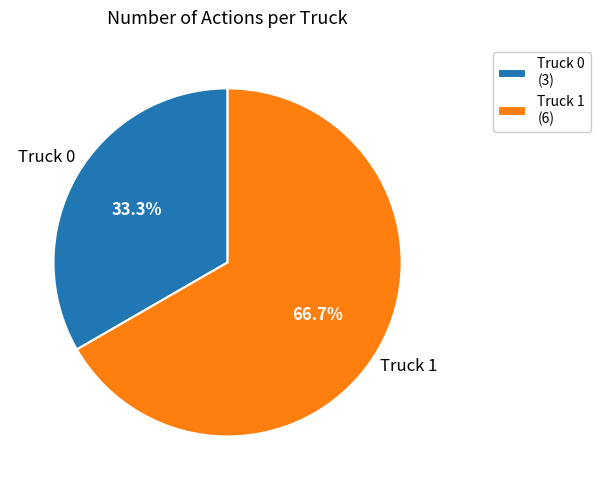

What percentage is NOT represented by Truck 1?

33.3%